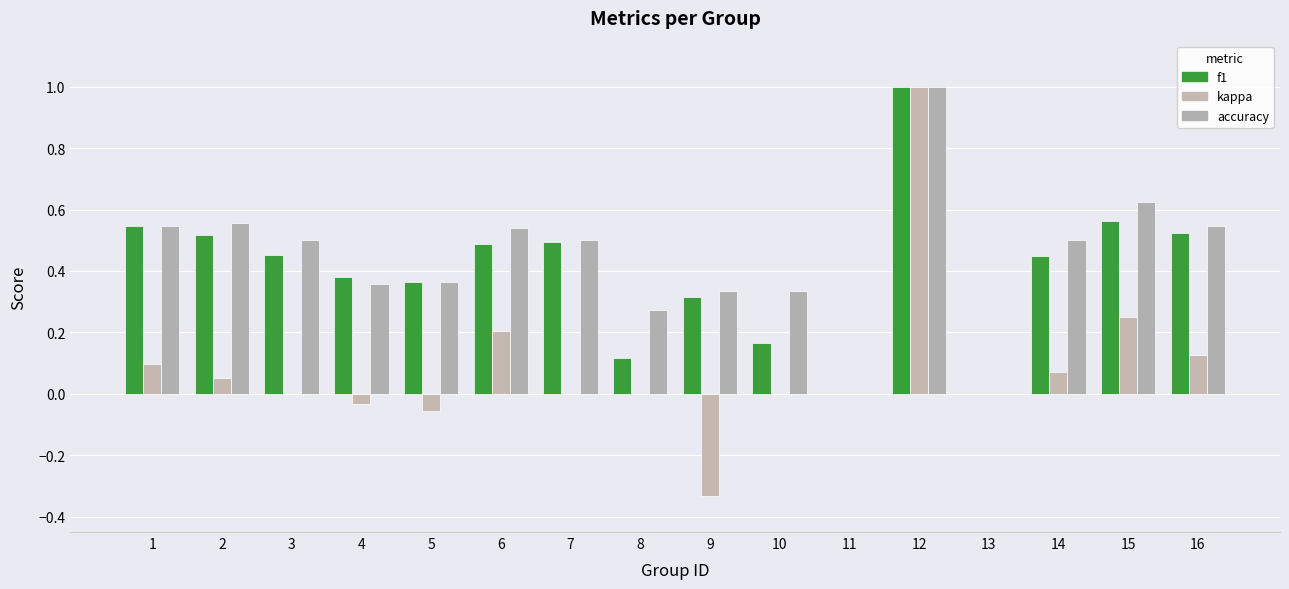

Reading right to left, transcribe all the data shown in this chart.

f1: 16=0.5	15=0.6	14=0.5	13=0.0	12=1.0	11=0.0	10=0.2	9=0.3	8=0.1	7=0.5	6=0.5	5=0.4	4=0.4	3=0.5	2=0.5	1=0.5
kappa: 16=0.1	15=0.2	14=0.1	13=0.0	12=1.0	11=0.0	10=0.0	9=-0.3	8=0.0	7=0.0	6=0.2	5=-0.1	4=-0.0	3=0.0	2=0.1	1=0.1
accuracy: 16=0.5	15=0.6	14=0.5	13=0.0	12=1.0	11=0.0	10=0.3	9=0.3	8=0.3	7=0.5	6=0.5	5=0.4	4=0.4	3=0.5	2=0.6	1=0.5